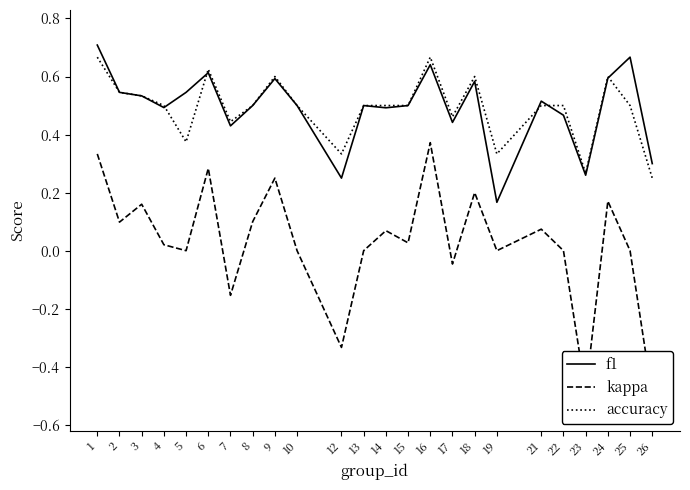

Which category has the highest value in the f1 series?

1